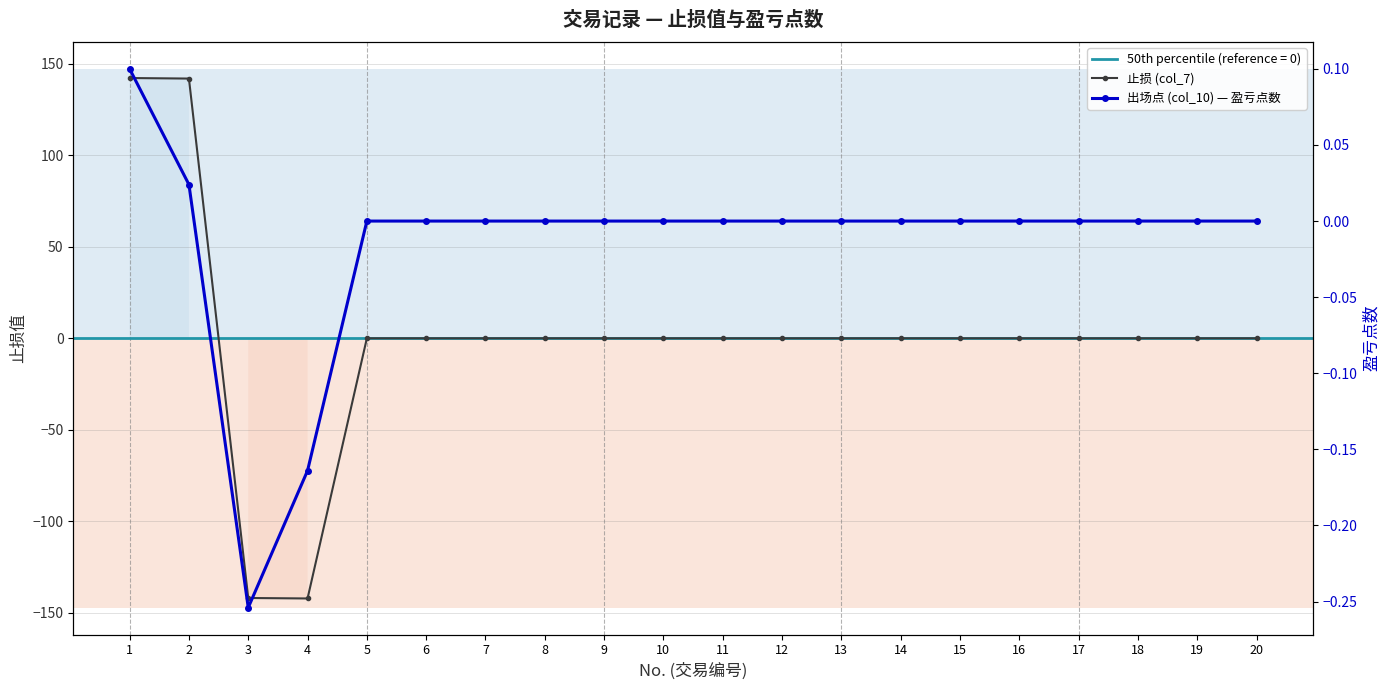

Where is 出场点 (col_10) — 盈亏点数 nearest to the value 0?

5